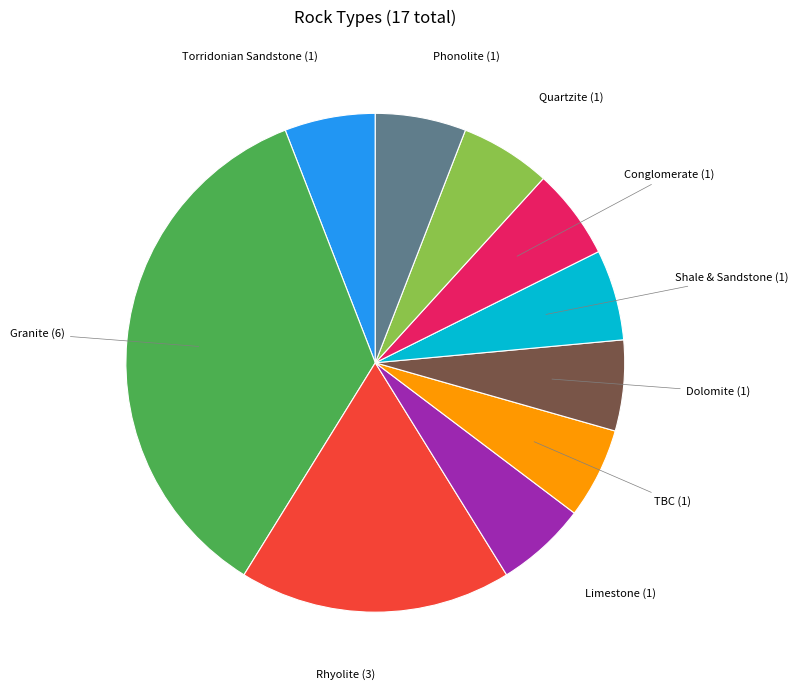

Is there any slice that represents more than half of the pie?

No